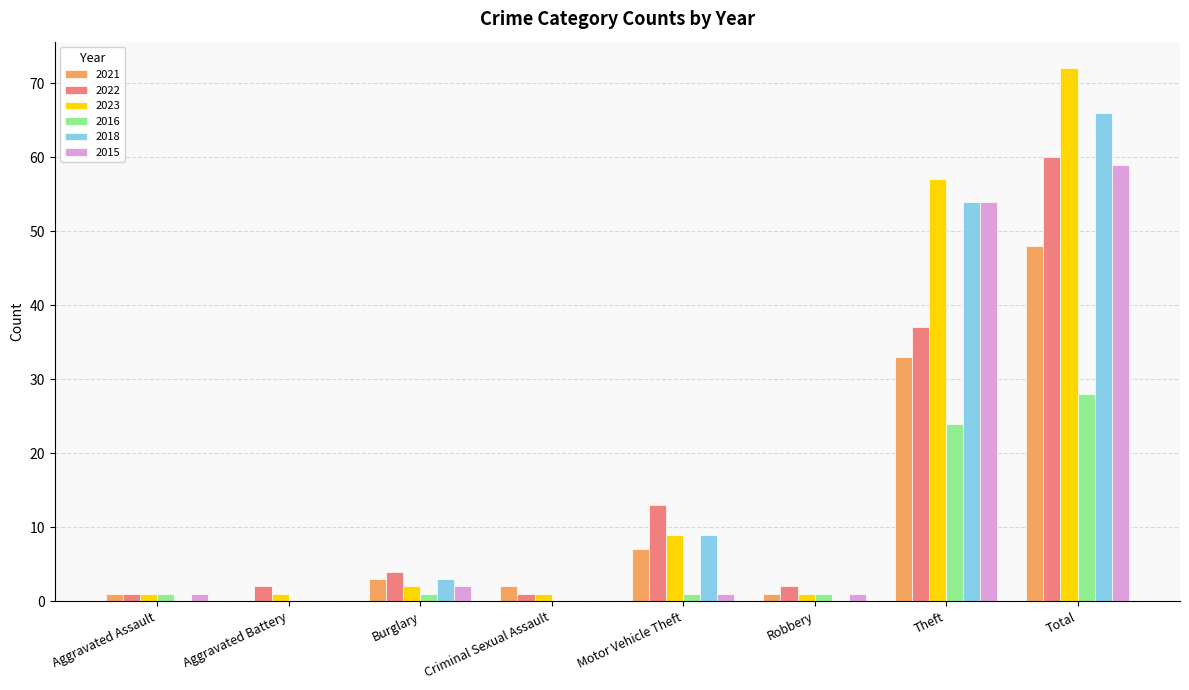

Where is 2023 nearest to the value 36?

Theft